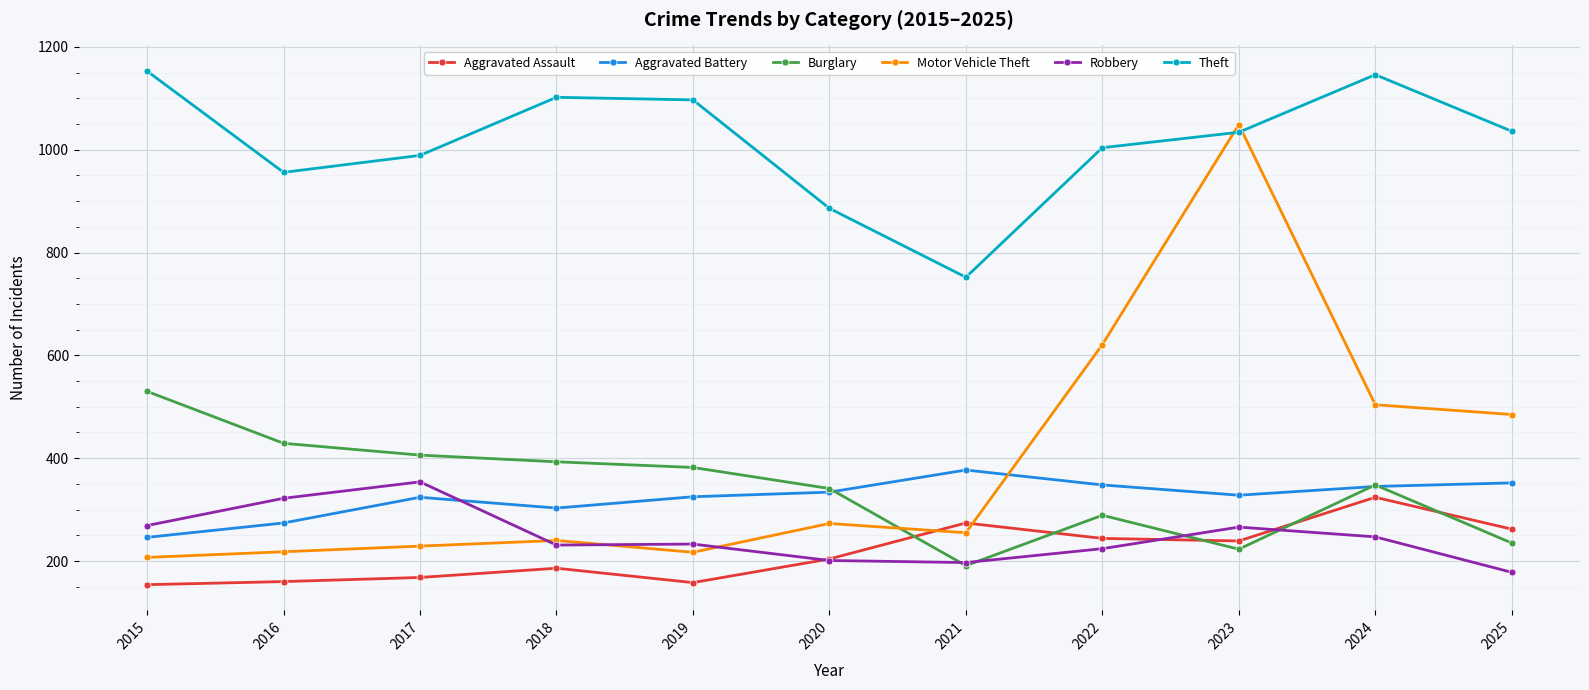

What is the difference between the maximum and minimum values in the Aggravated Battery series?

131